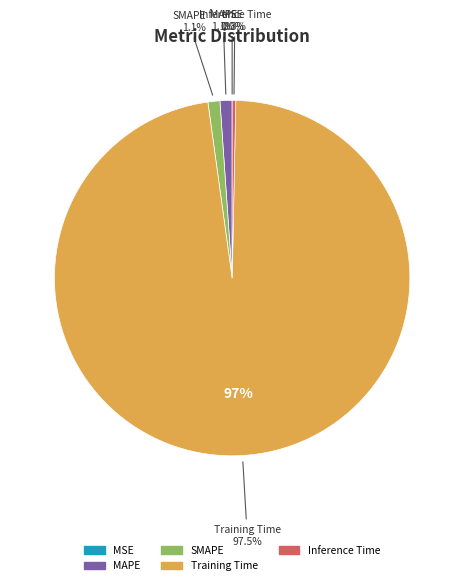

Which has a higher value, Inference Time or MAPE?

MAPE